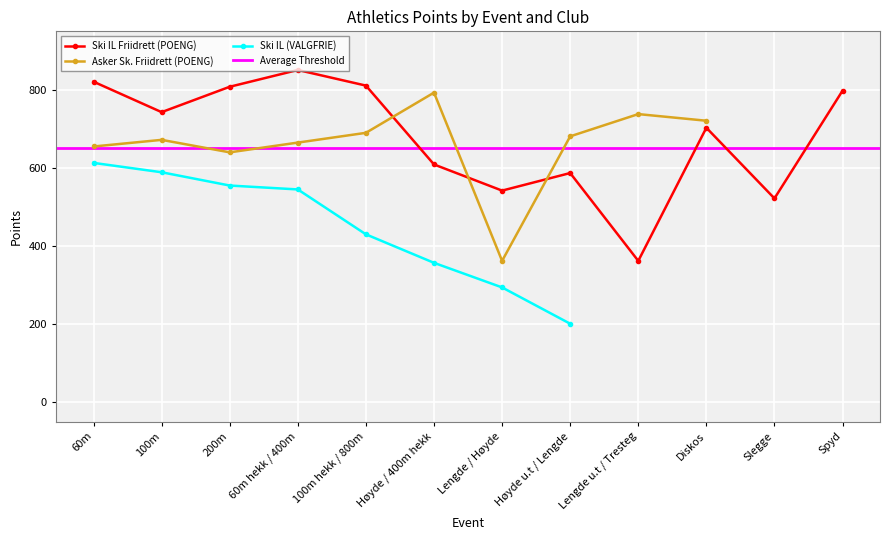

The value of Asker Sk. Friidrett (POENG) at 200m is 640. True or false?

True